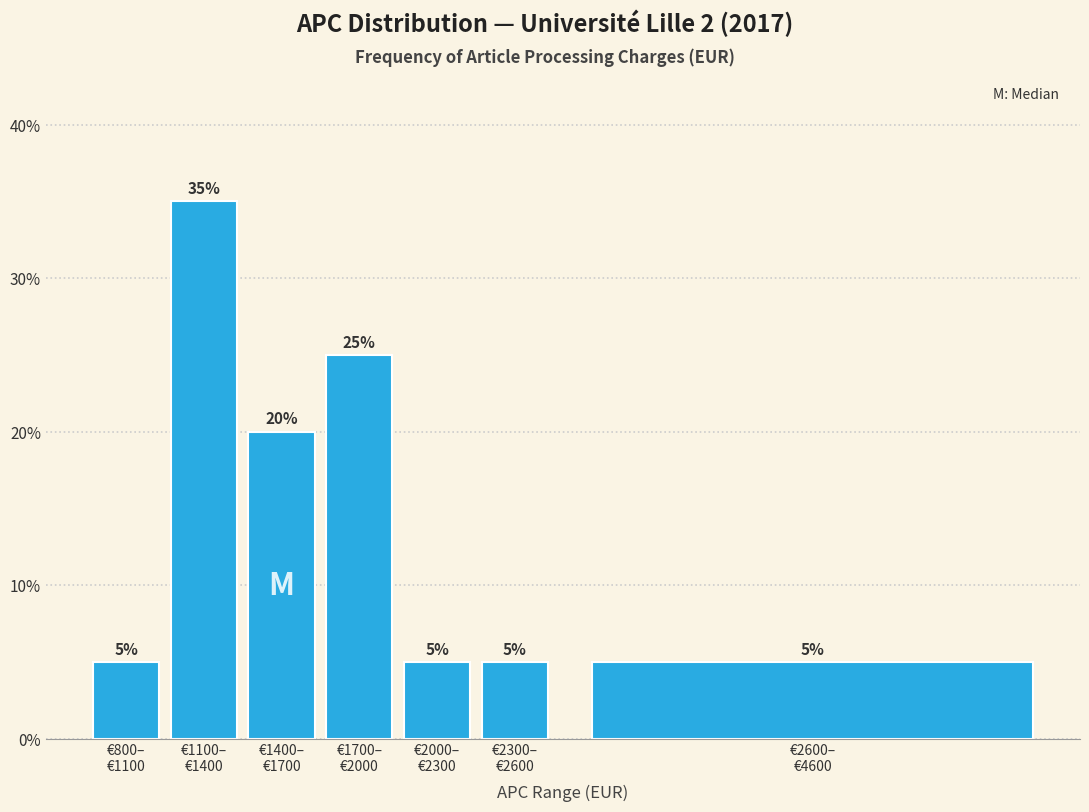

Reading right to left, list all the values displayed in this chart.

5	5	5	25	20	35	5